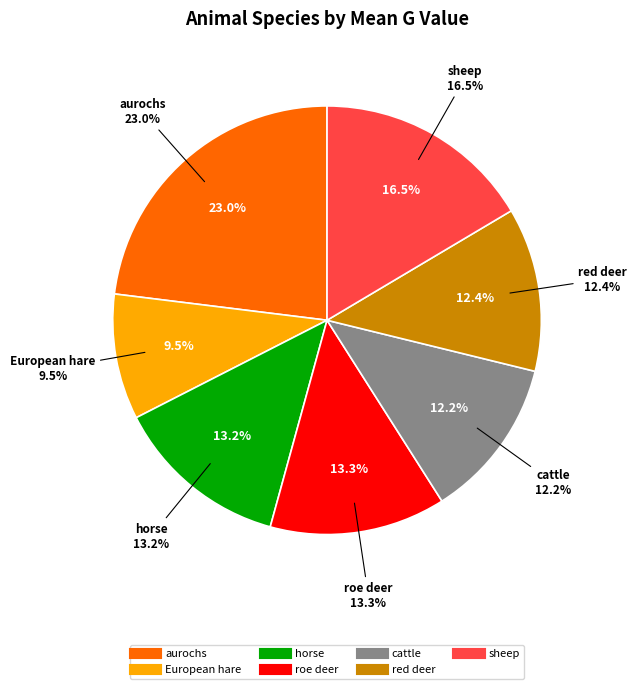

Rank the categories by value from highest to lowest.

aurochs, sheep, roe deer, horse, red deer, cattle, European hare